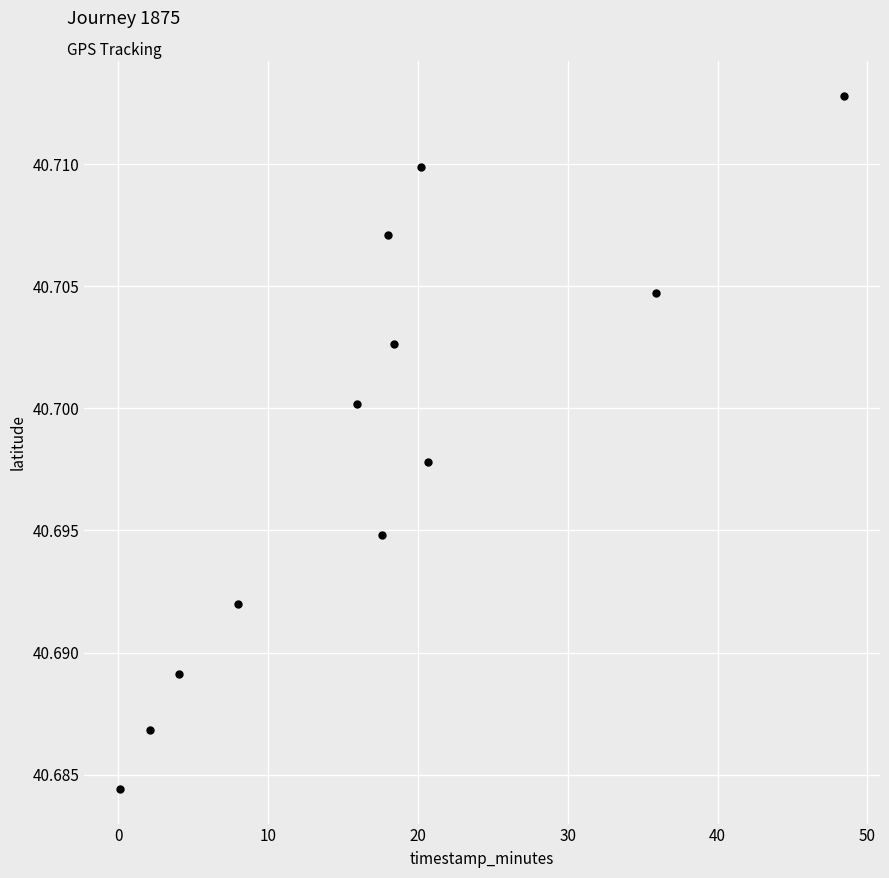

What is the range of X values (max minus min)?

48.3